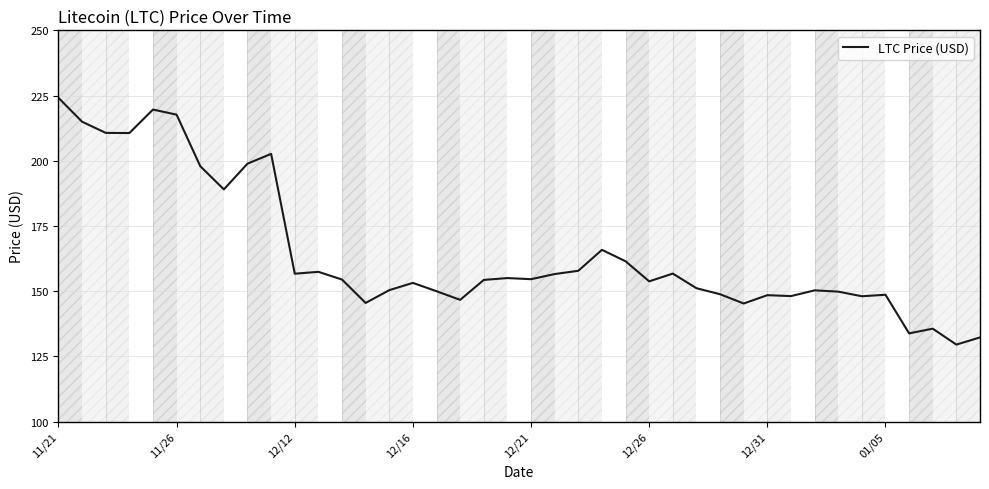

What is the difference between the maximum and minimum values?

94.6